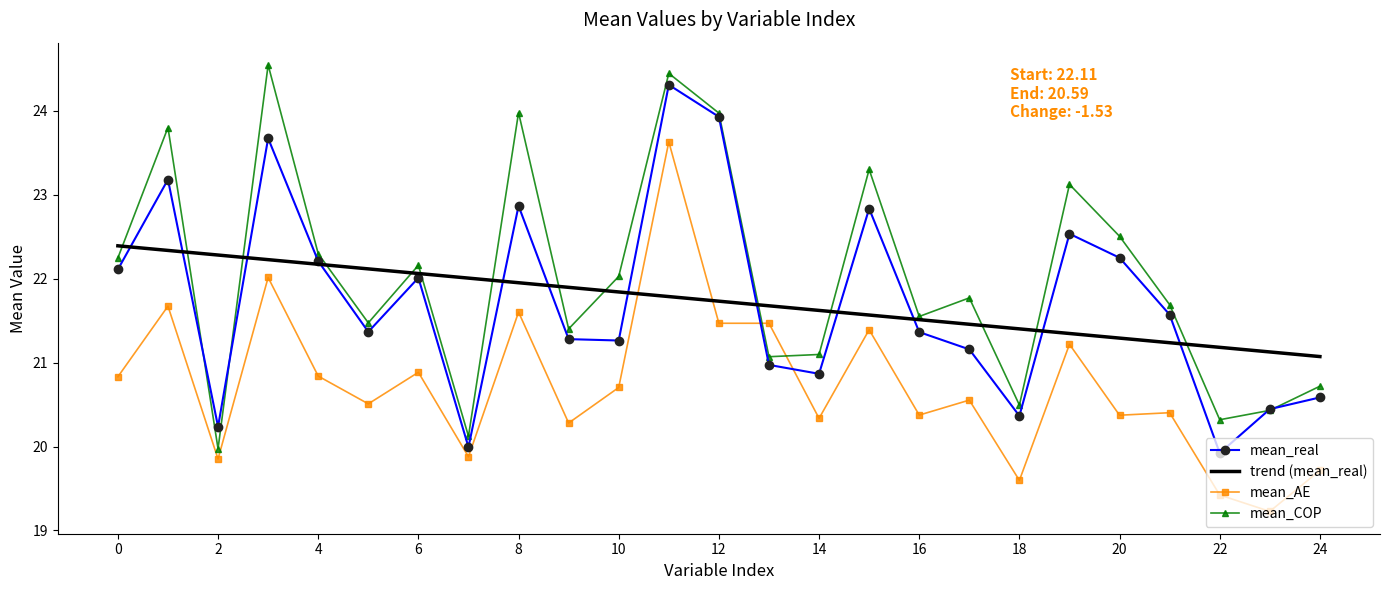

List the series in order of their peak value, lowest first.

trend (mean_real), mean_AE, mean_real, mean_COP